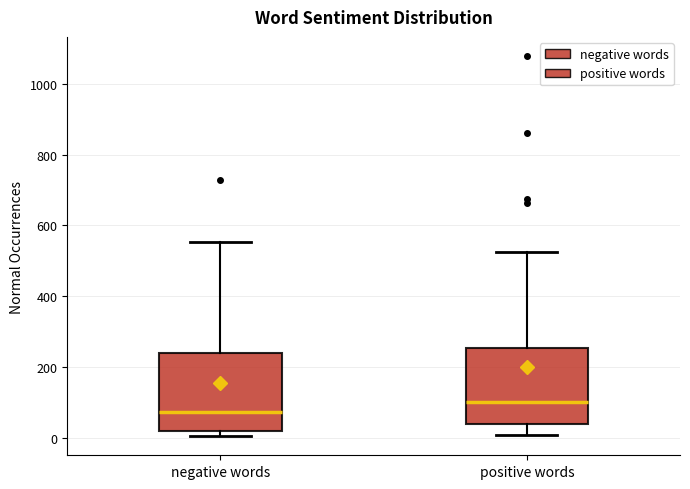

Where does the median line of the box for positive words sit on the y-axis? The values are not printed on the chart, so give them approximately, as read against the axis.

100